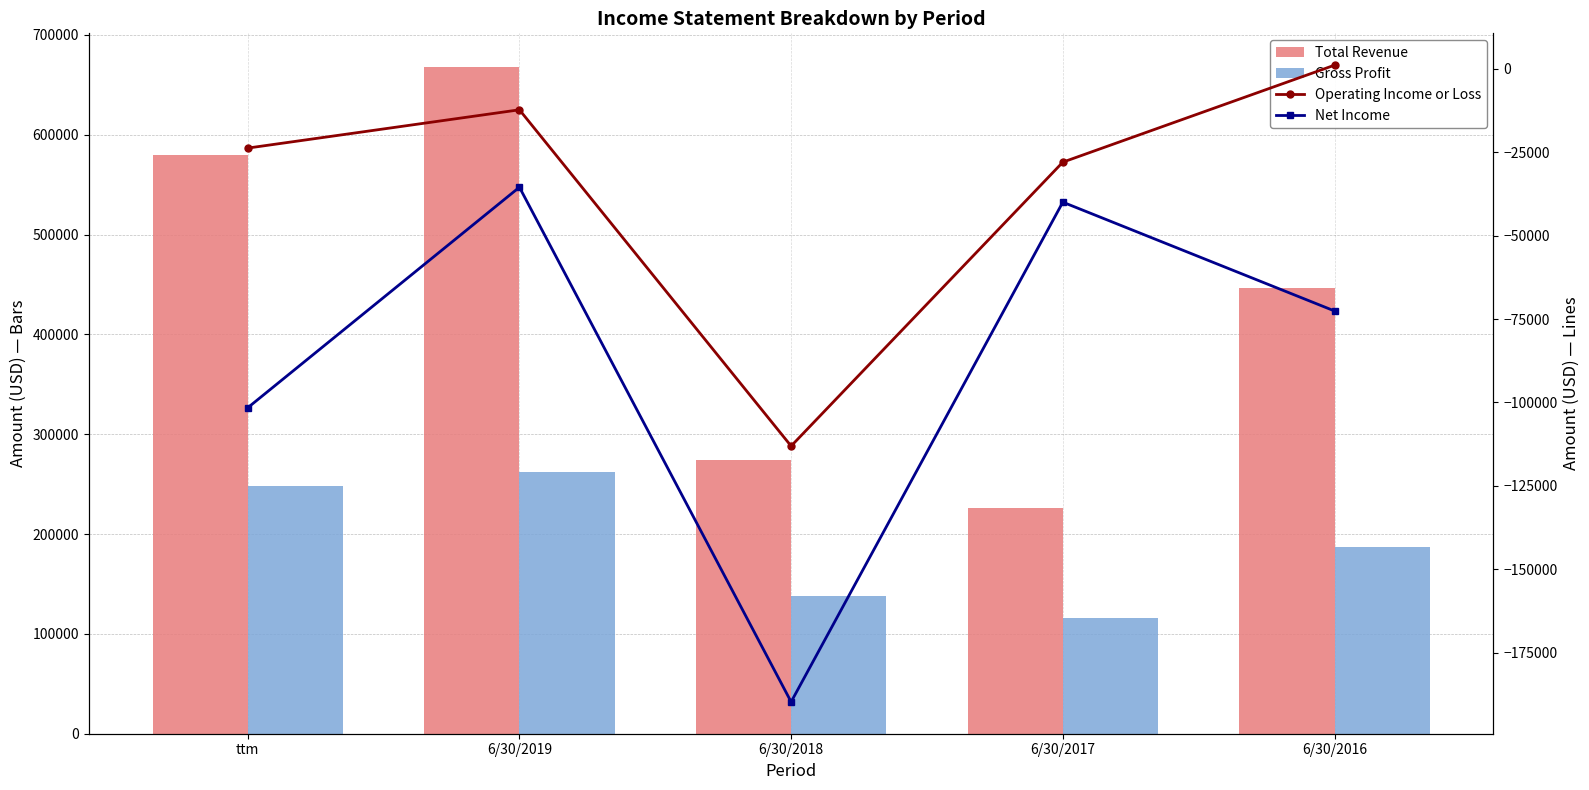

True or false: Net Income has a value of -27654 at 6/30/2016.

False